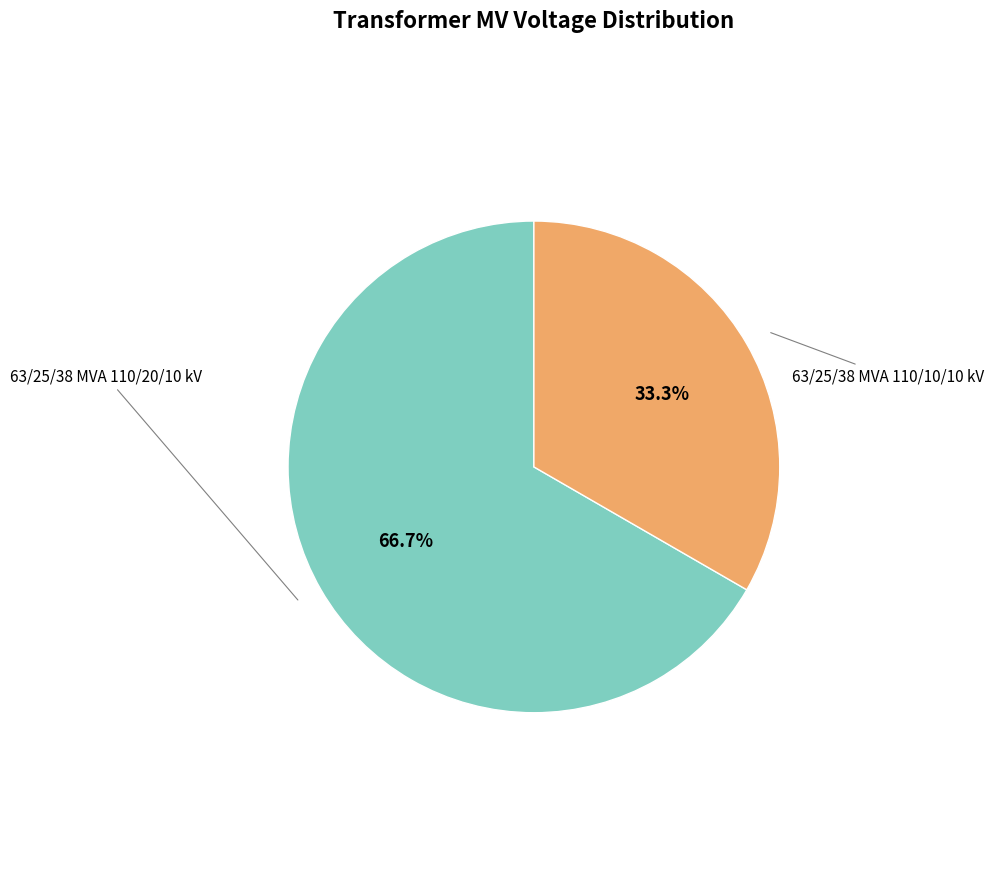

Is there a majority slice in this chart?

Yes